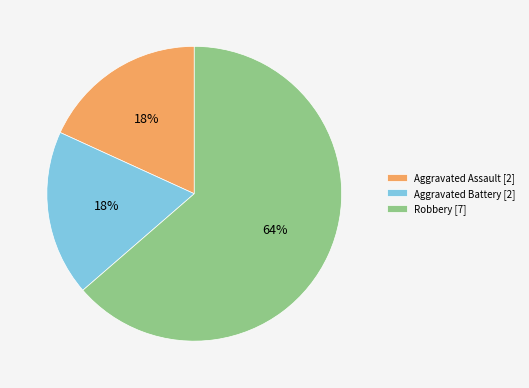

Which category accounts for the majority?

Robbery